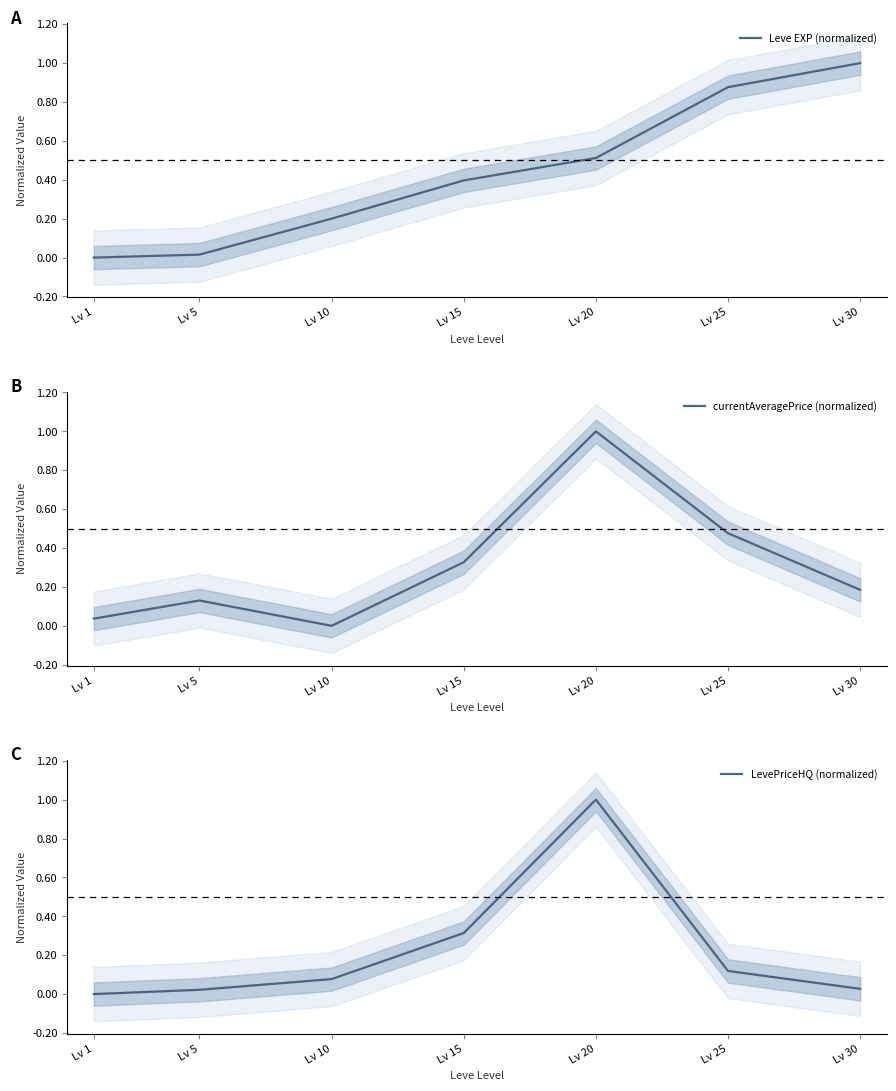

Reading right to left, transcribe all the data shown in this chart.

Leve EXP (normalized): 1.0	0.9	0.5	0.4	0.2	0.0	0.0
currentAveragePrice (normalized): 0.2	0.5	1.0	0.3	0.0	0.1	0.0
LevePriceHQ (normalized): 0.0	0.1	1.0	0.3	0.1	0.0	0.0